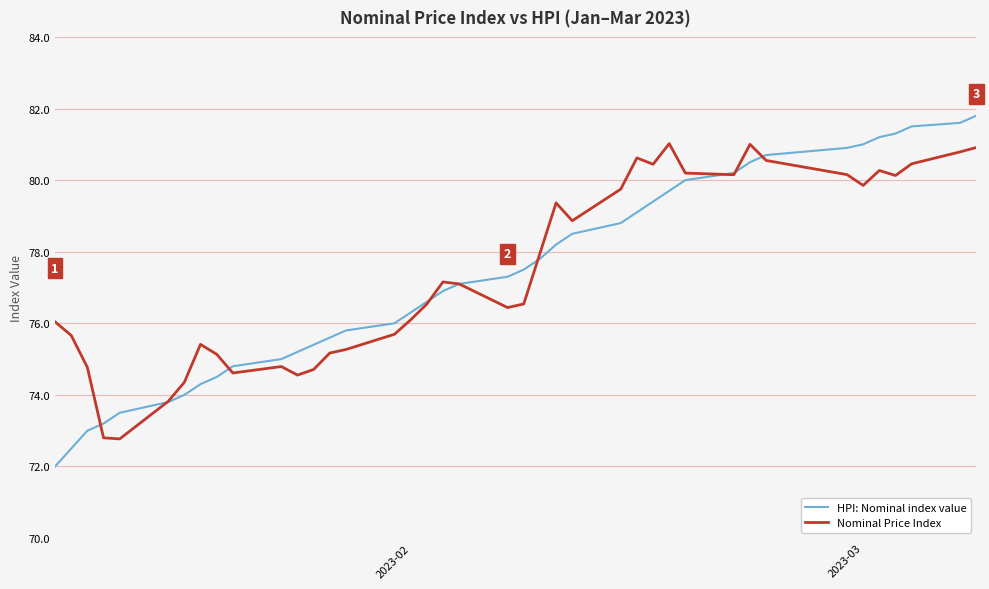

What is the lowest value of the Nominal Price Index series?

72.8